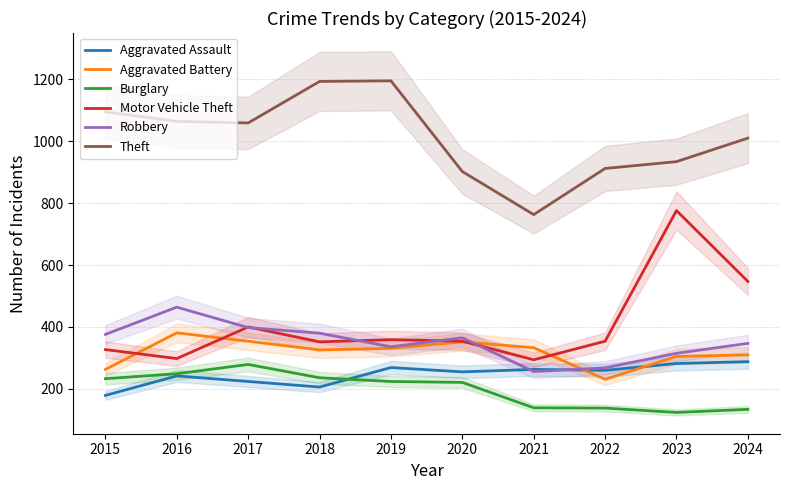

True or false: Burglary has more than 0 points higher than both neighbors.

True